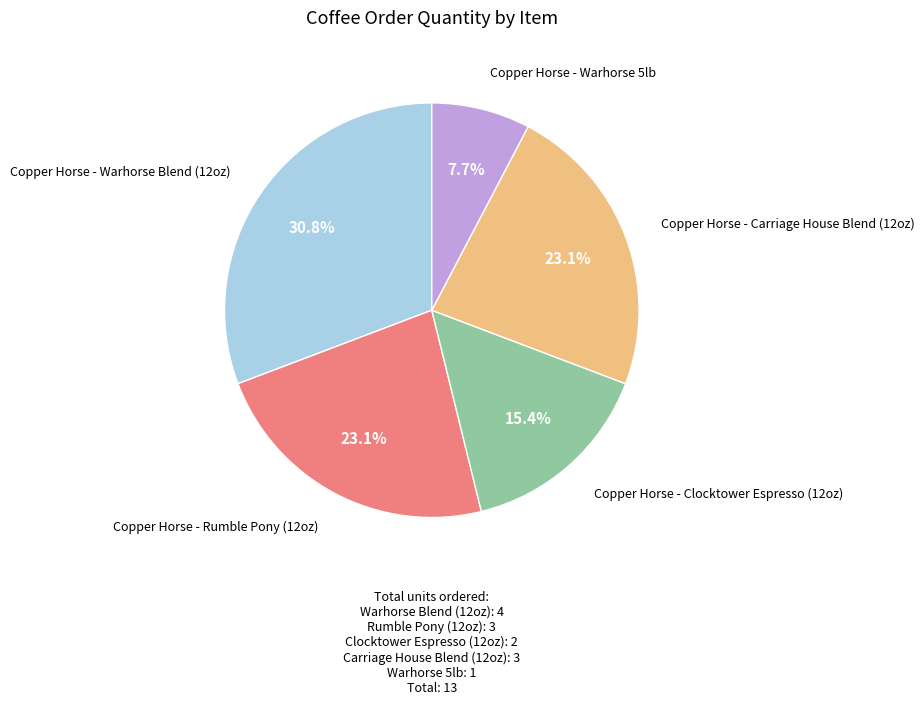

Is there a majority slice in this chart?

No